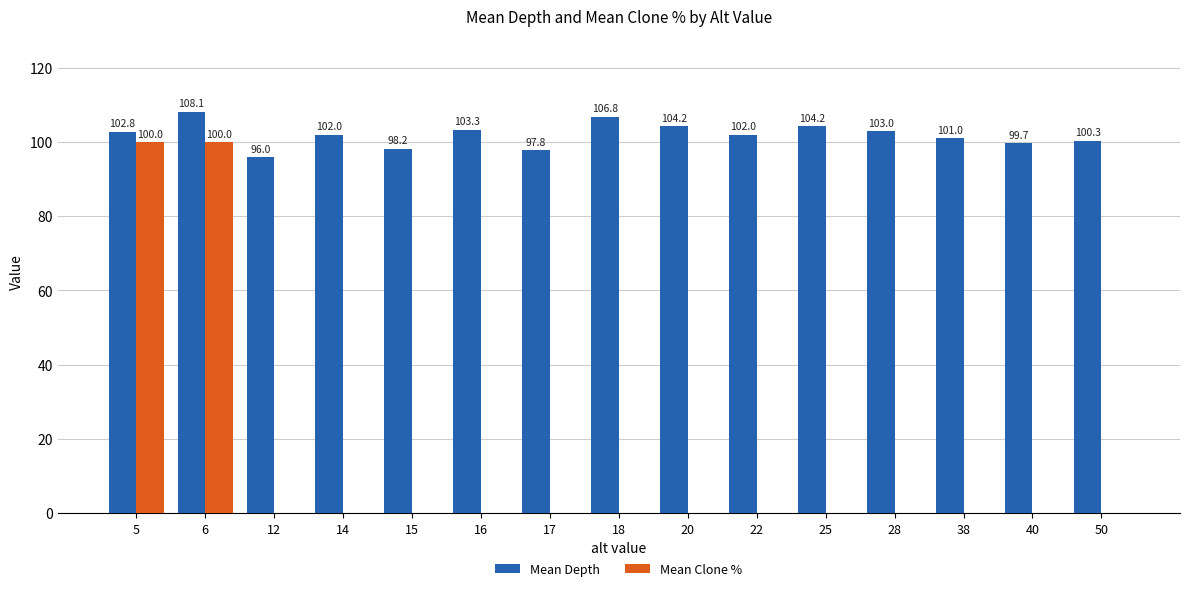

Which series has the largest total across all categories?

Mean Depth